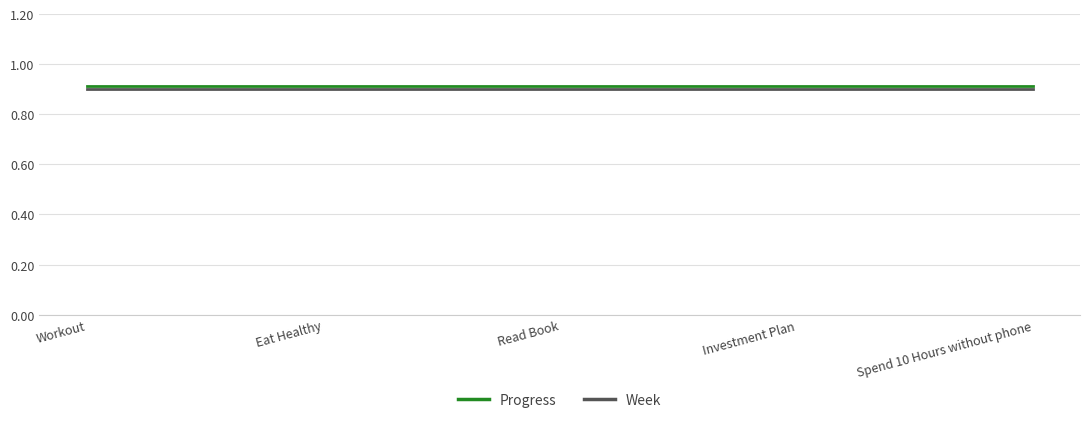

How many lines are shown in the chart?

2